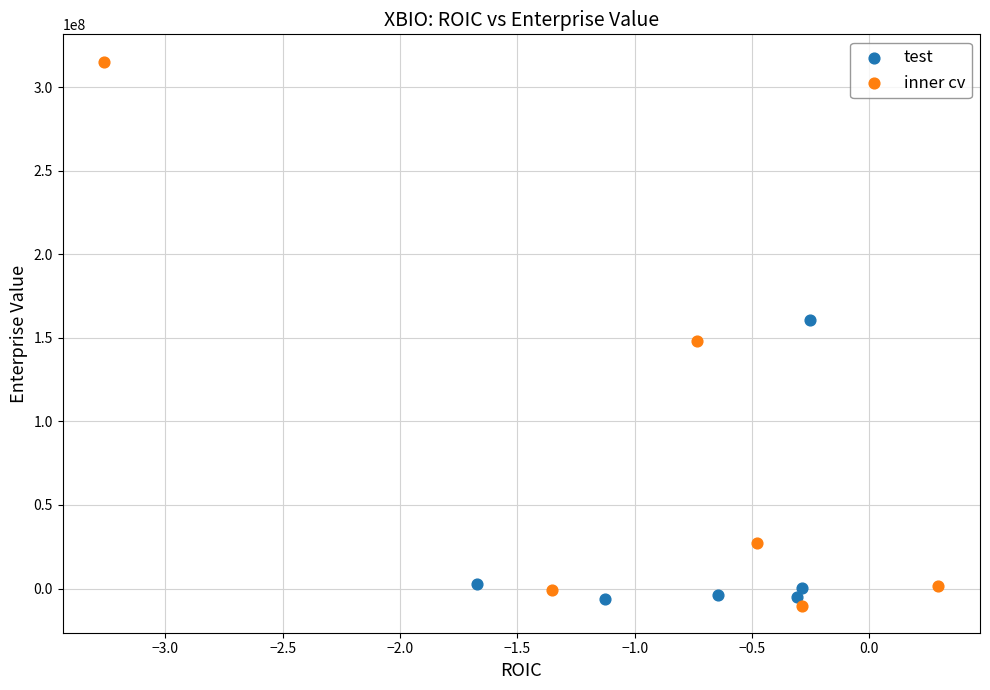

Which series has the widest spread of Y values?

inner cv